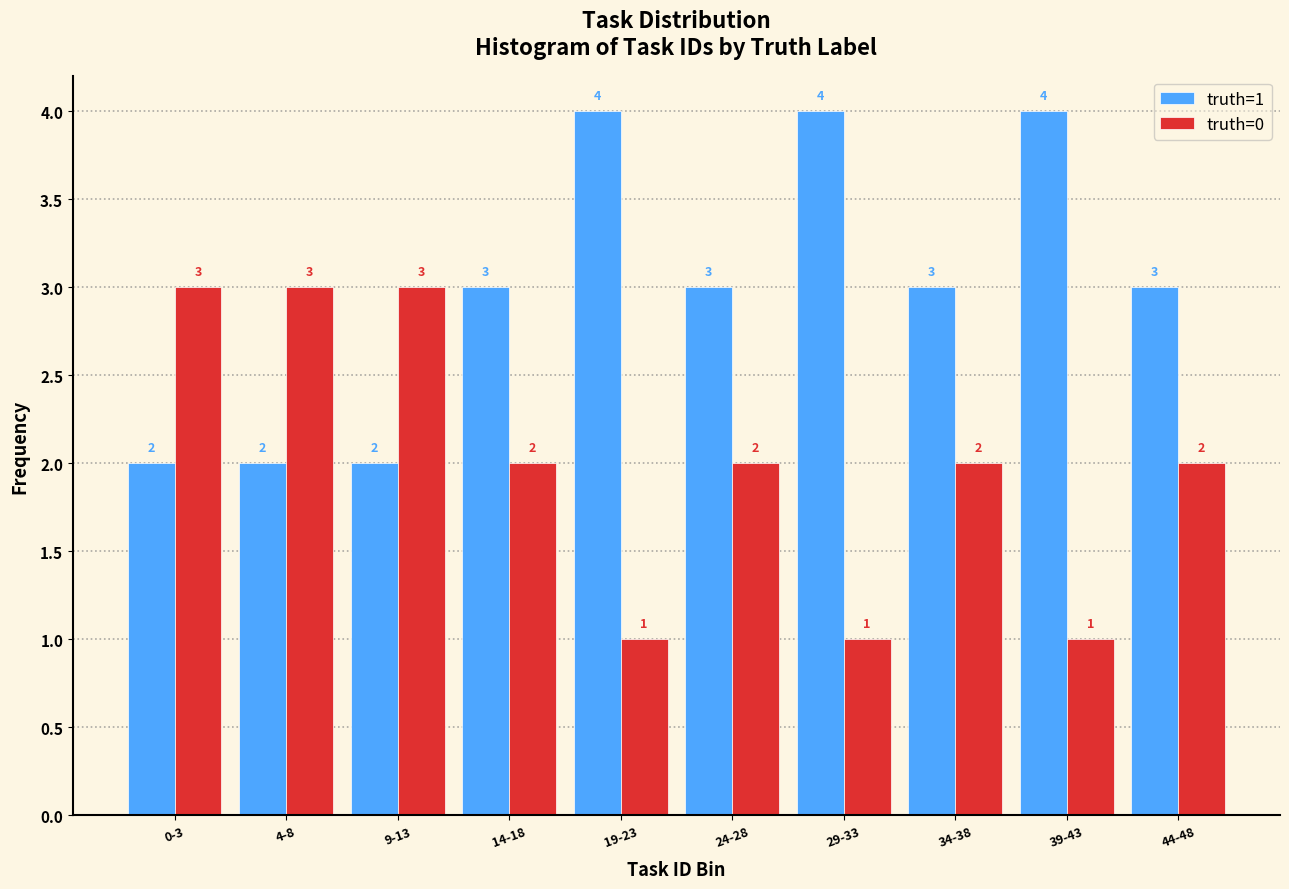

Reading right to left, what are all the values shown in this chart?

truth=1: 44-48=3	39-43=4	34-38=3	29-33=4	24-28=3	19-23=4	14-18=3	9-13=2	4-8=2	0-3=2
truth=0: 44-48=2	39-43=1	34-38=2	29-33=1	24-28=2	19-23=1	14-18=2	9-13=3	4-8=3	0-3=3